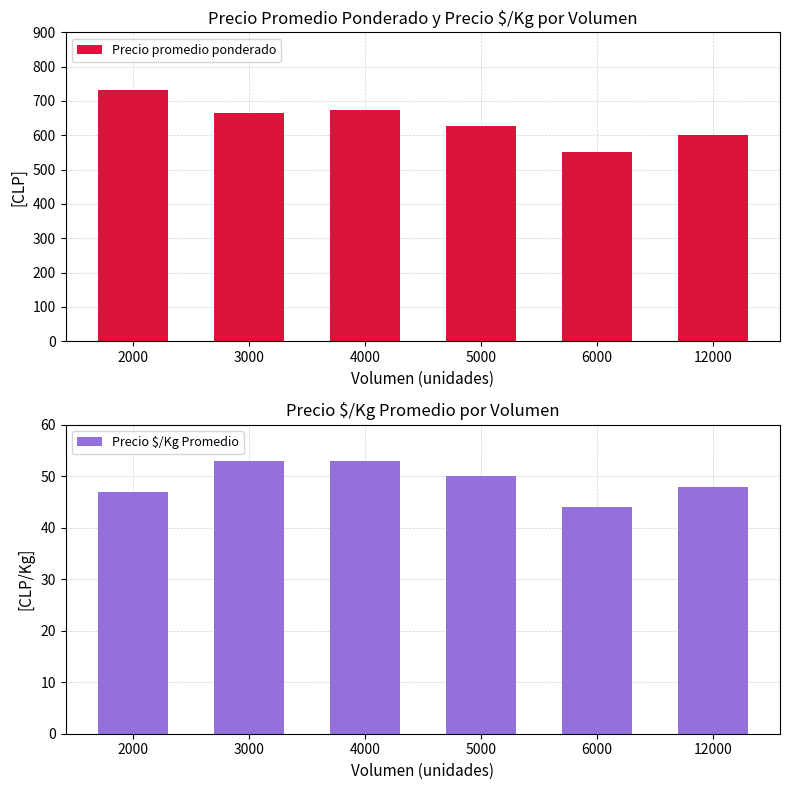

What is the minimum value for Precio promedio ponderado?

550